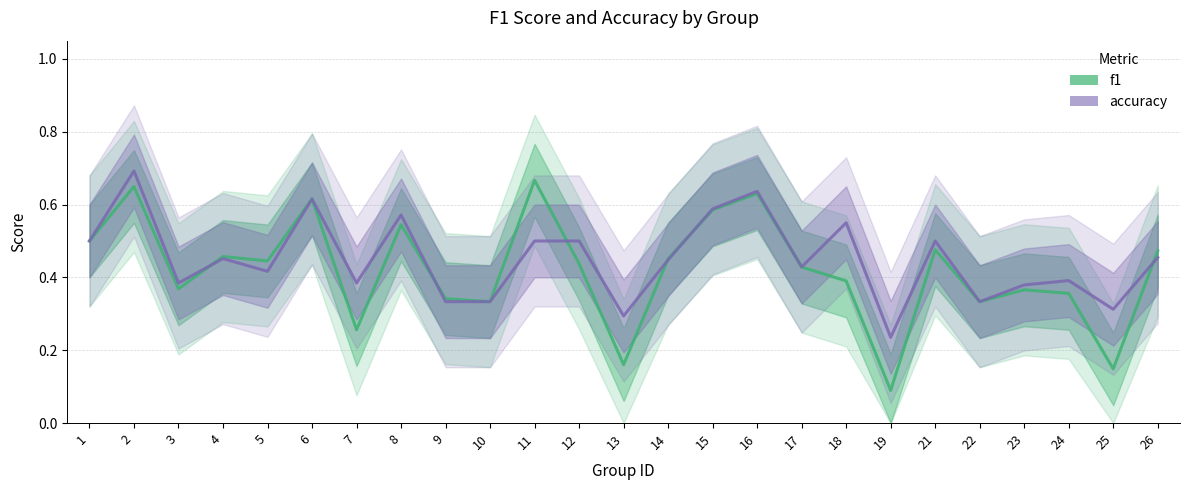

At which category does f1 reach its first local peak?

2